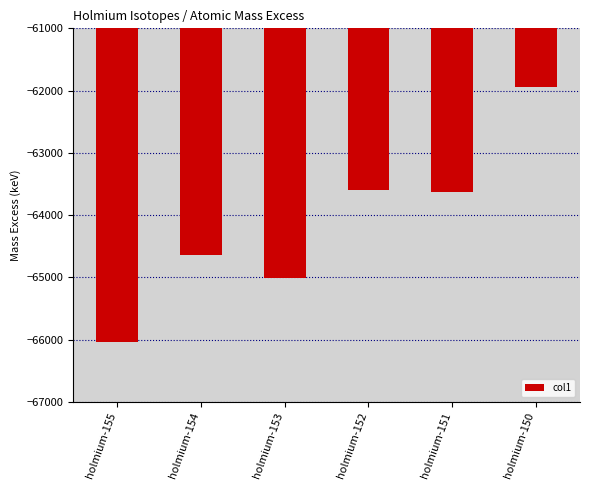

What is the greatest value displayed?

-61945.9